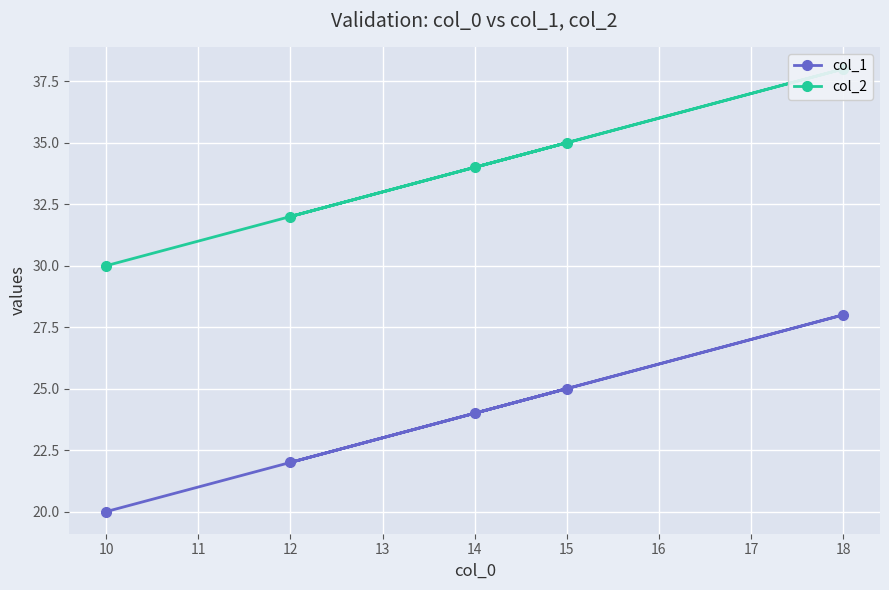

What is the difference between the maximum and second lowest values in the col_2 series?

6